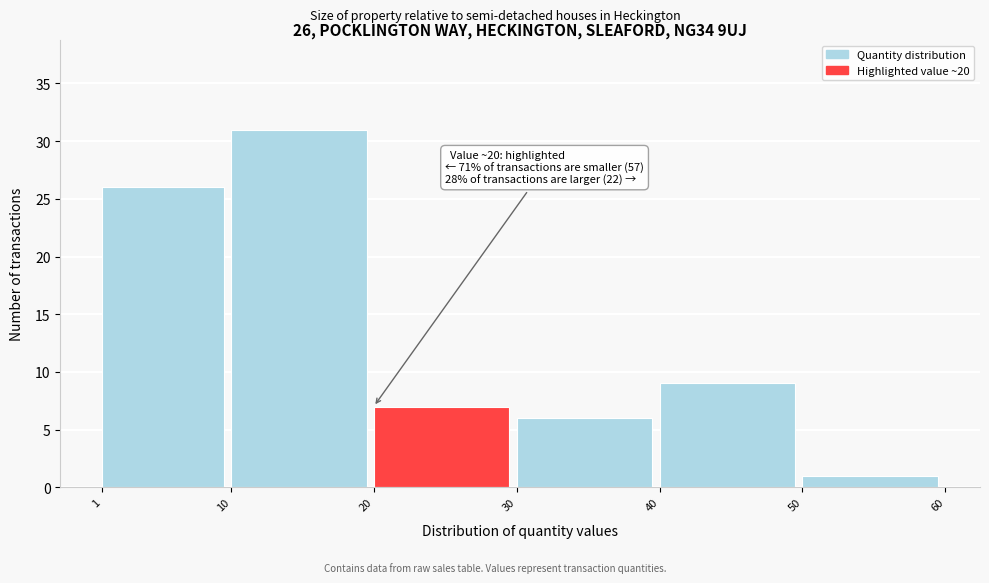

Which range on the x-axis has the tallest bar?

10 to 20